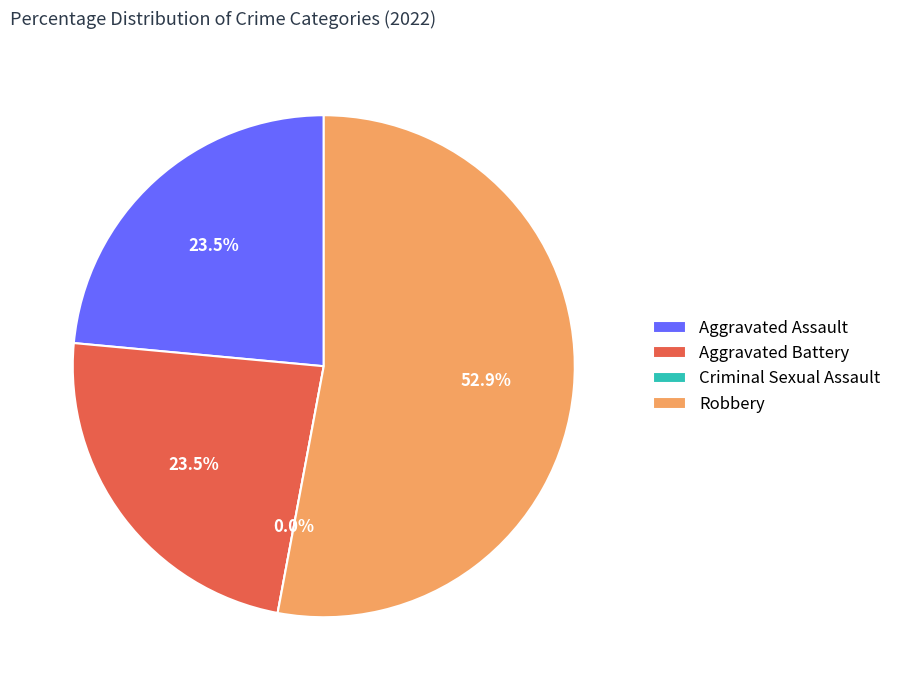

How many segments does this pie chart have?

4